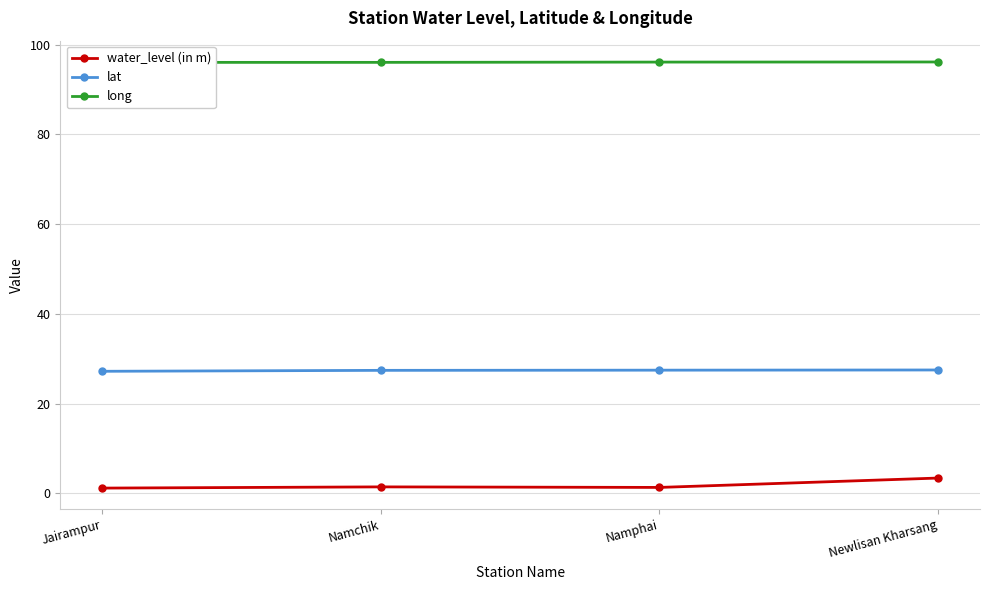

What is the total value across all series at Namchik?

124.9